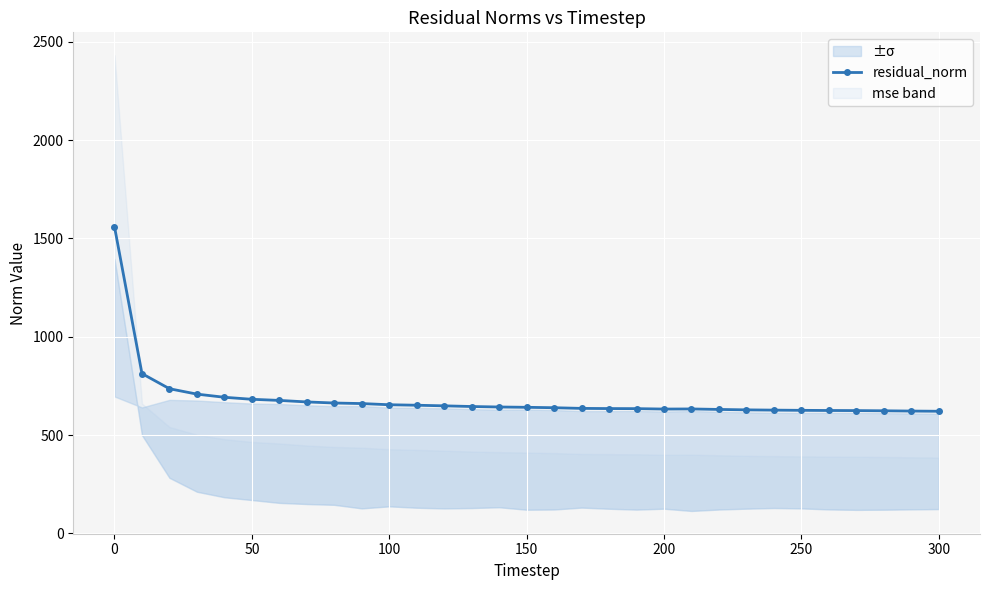

True or false: residual_norm has a value of 626.0 at 250.

True